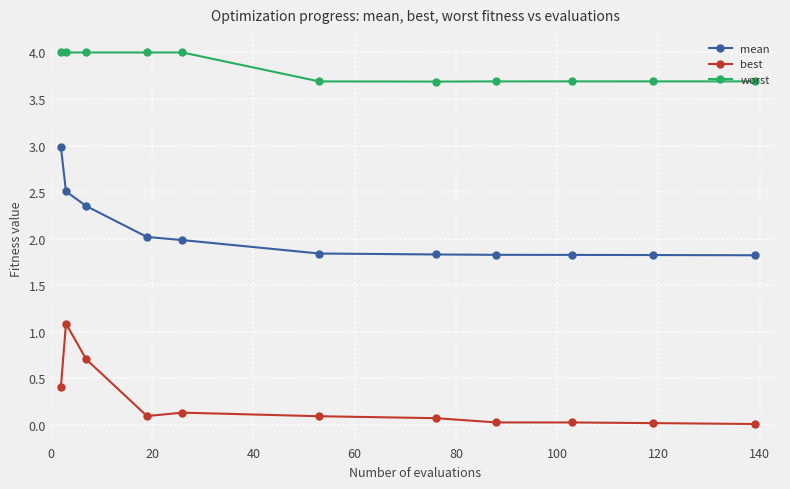

What is the maximum value shown in the chart?

4.0